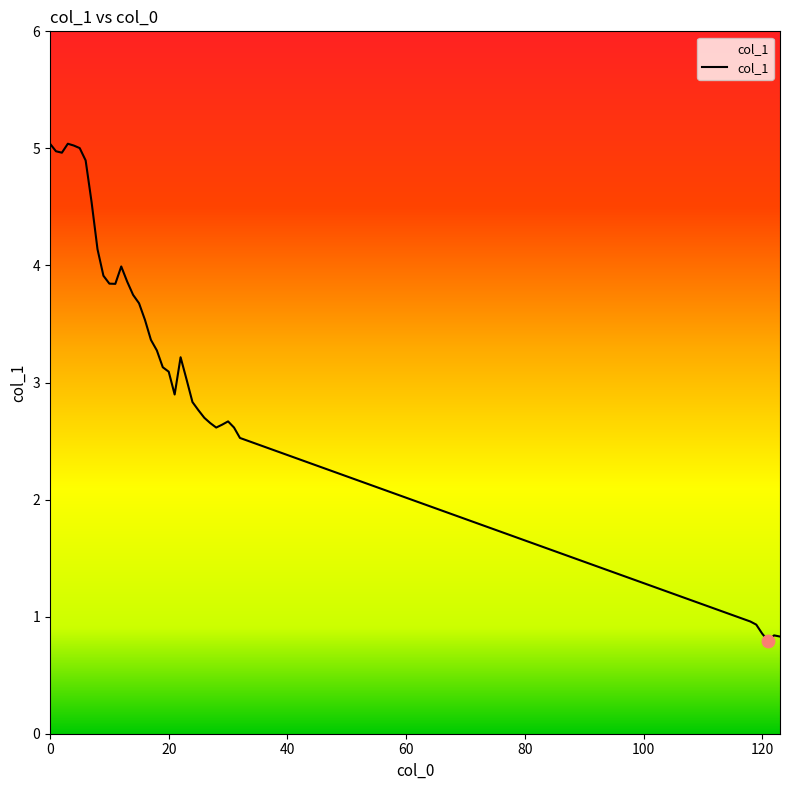

What is the maximum value shown in the chart?

5.0